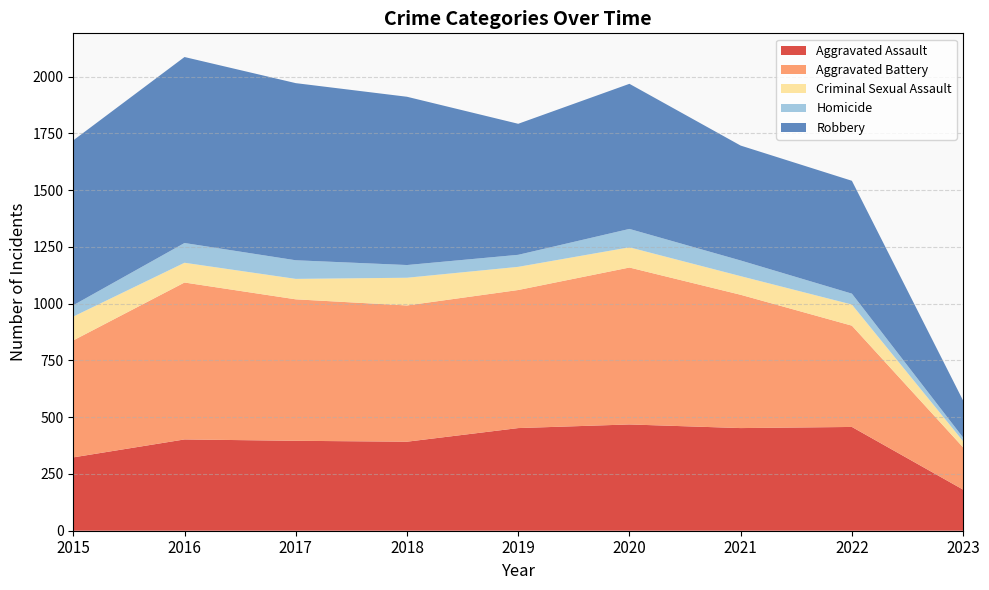

Reading left to right, list all the values displayed in this chart.

Aggravated Assault: 323	402	396	392	452	468	452	457	181
Aggravated Battery: 515	691	623	600	608	691	587	446	186
Criminal Sexual Assault: 105	87	90	122	102	89	82	93	27
Homicide: 50	87	82	56	53	81	69	48	16
Robbery: 726	819	780	741	577	639	506	497	163